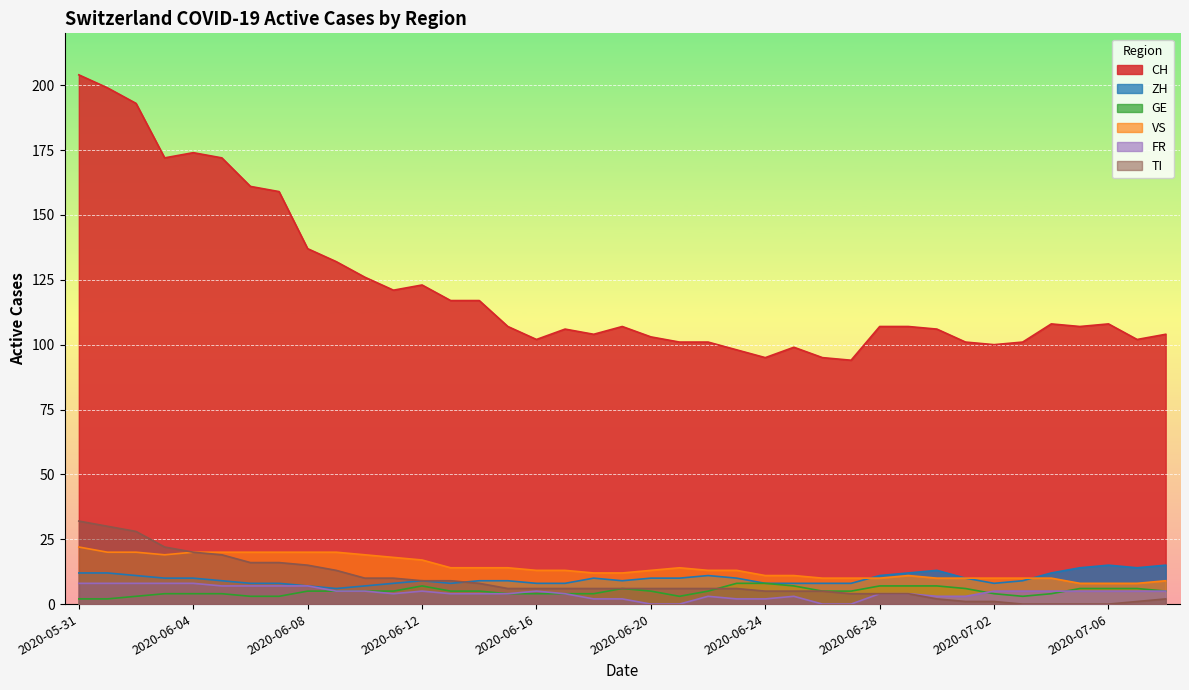

How many data points in ZH are less than 9?

14